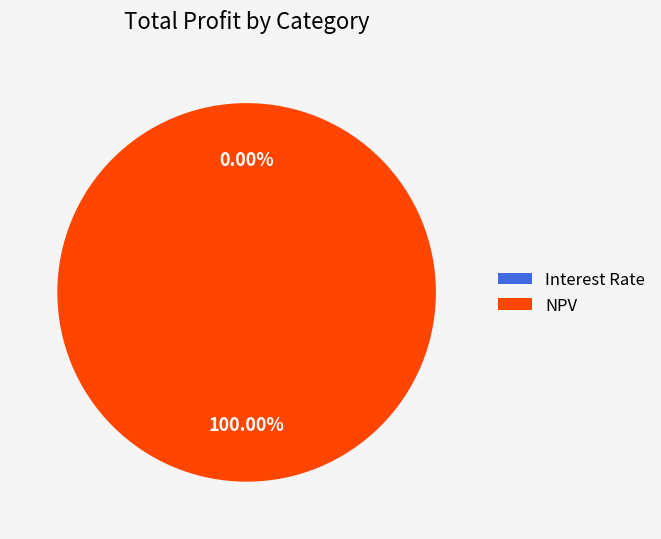

Which slice is the largest?

NPV